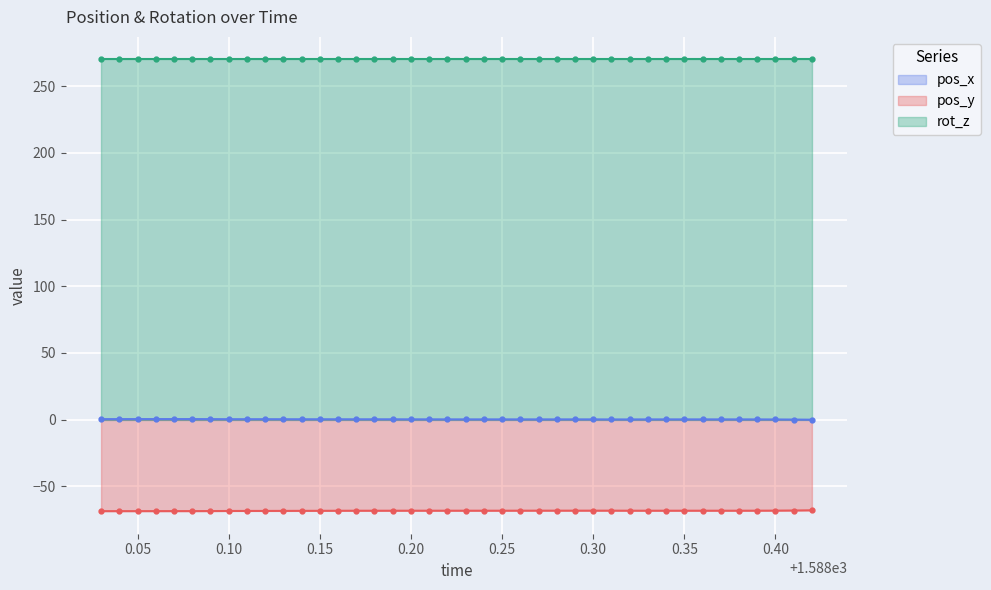

True or false: pos_y and pos_x cross at least once.

False